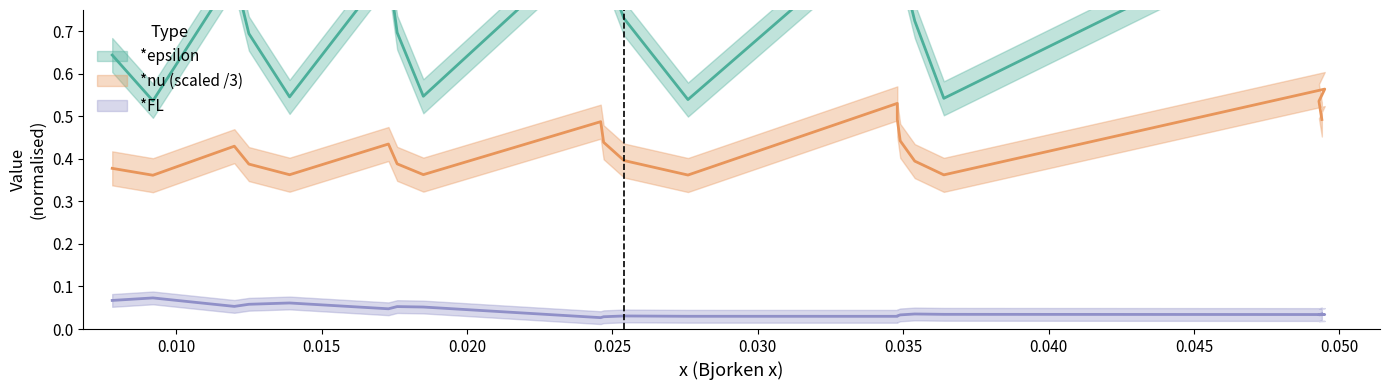

How many distinct data groups are displayed?

3